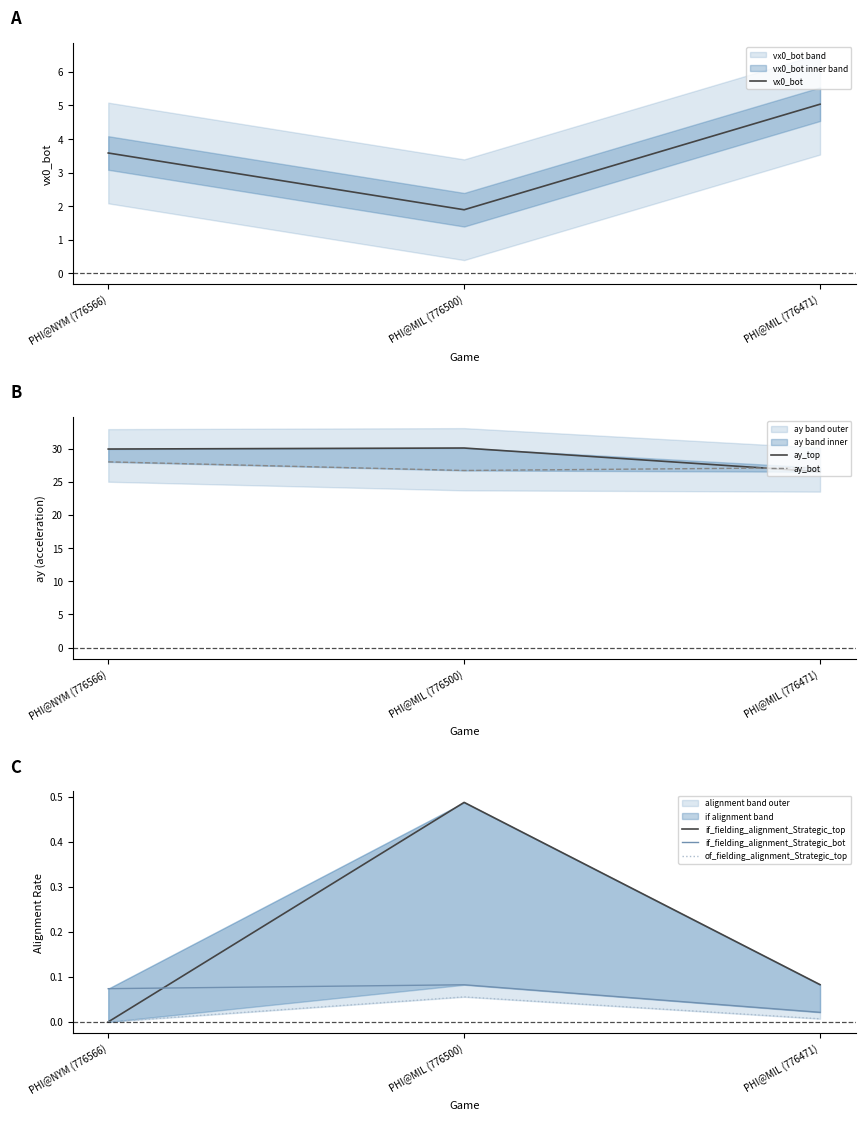

Which category has the highest value across all series?

PHI@MIL (776500)